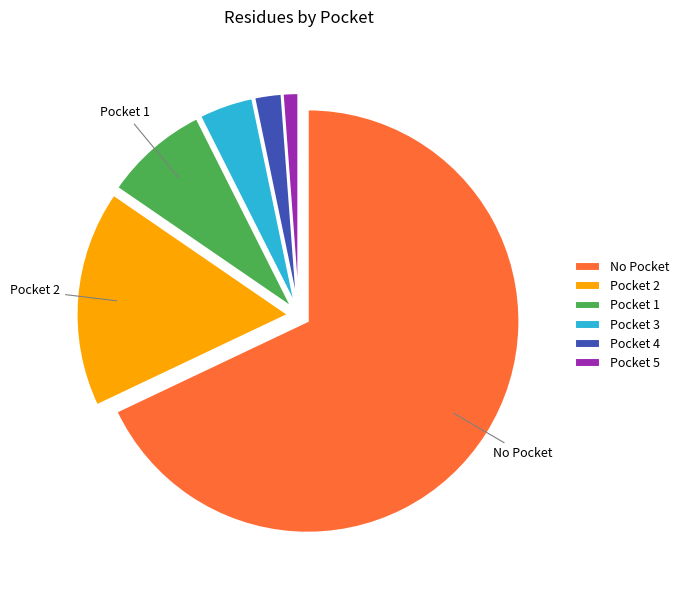

Is the sum of Pocket 3 and Pocket 1 greater than half?

No